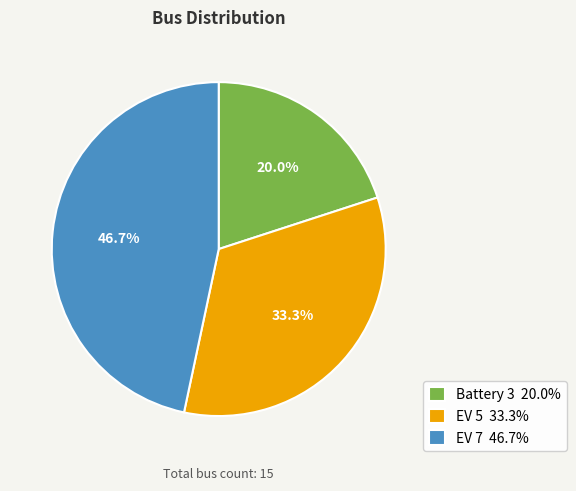

Rank the categories by value from highest to lowest.

EV 7, EV 5, Battery 3